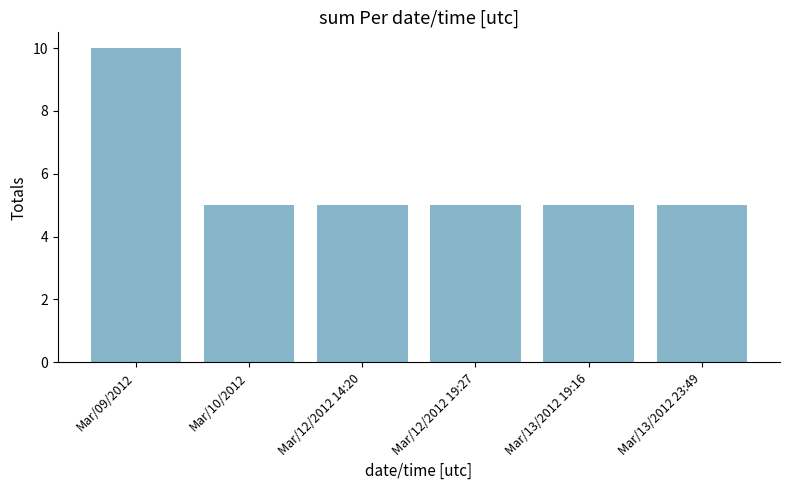

Which category has the highest value across all series?

Mar/09/2012